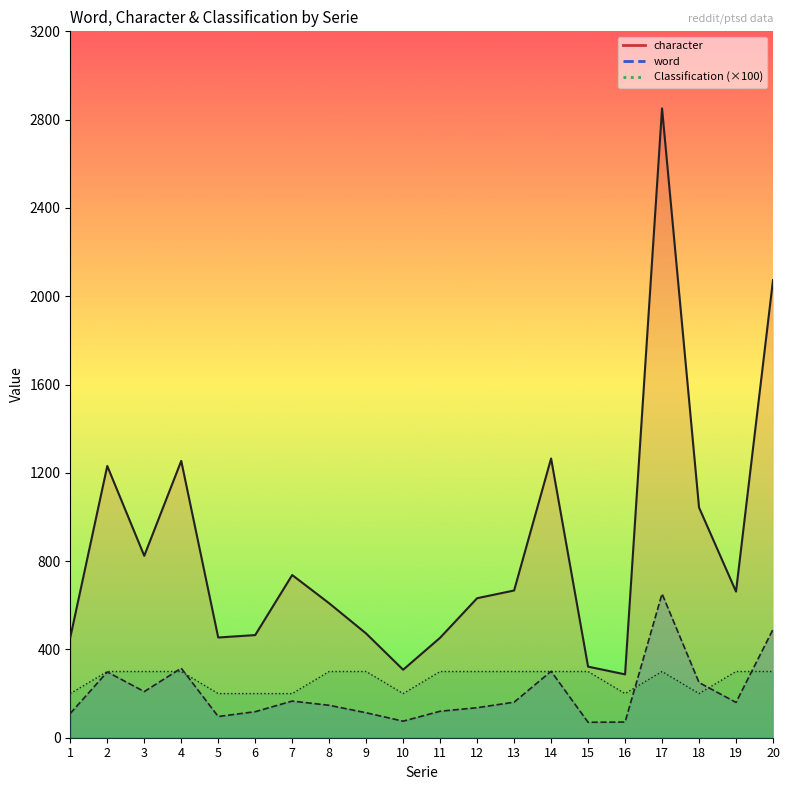

Which series has the largest range (max minus min)?

character